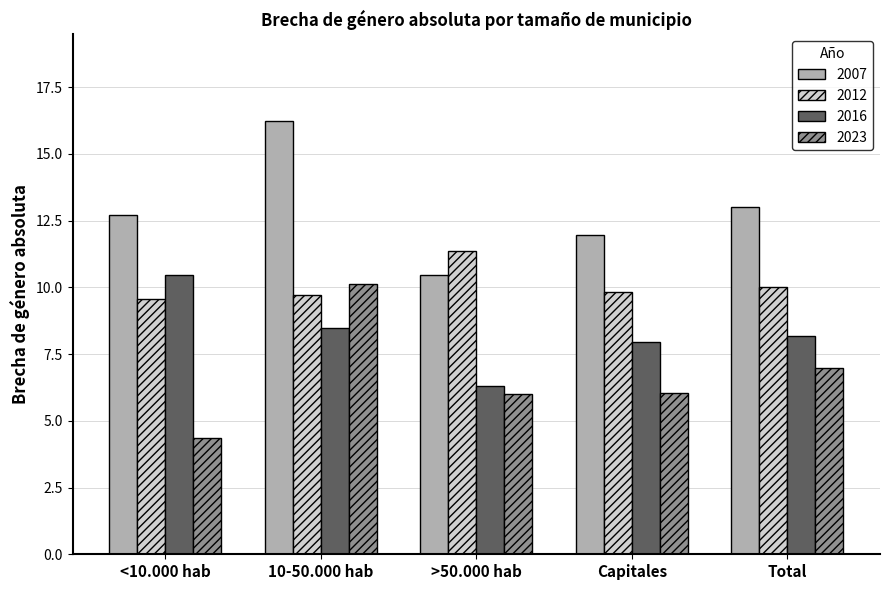

How many groups of bars are there?

5